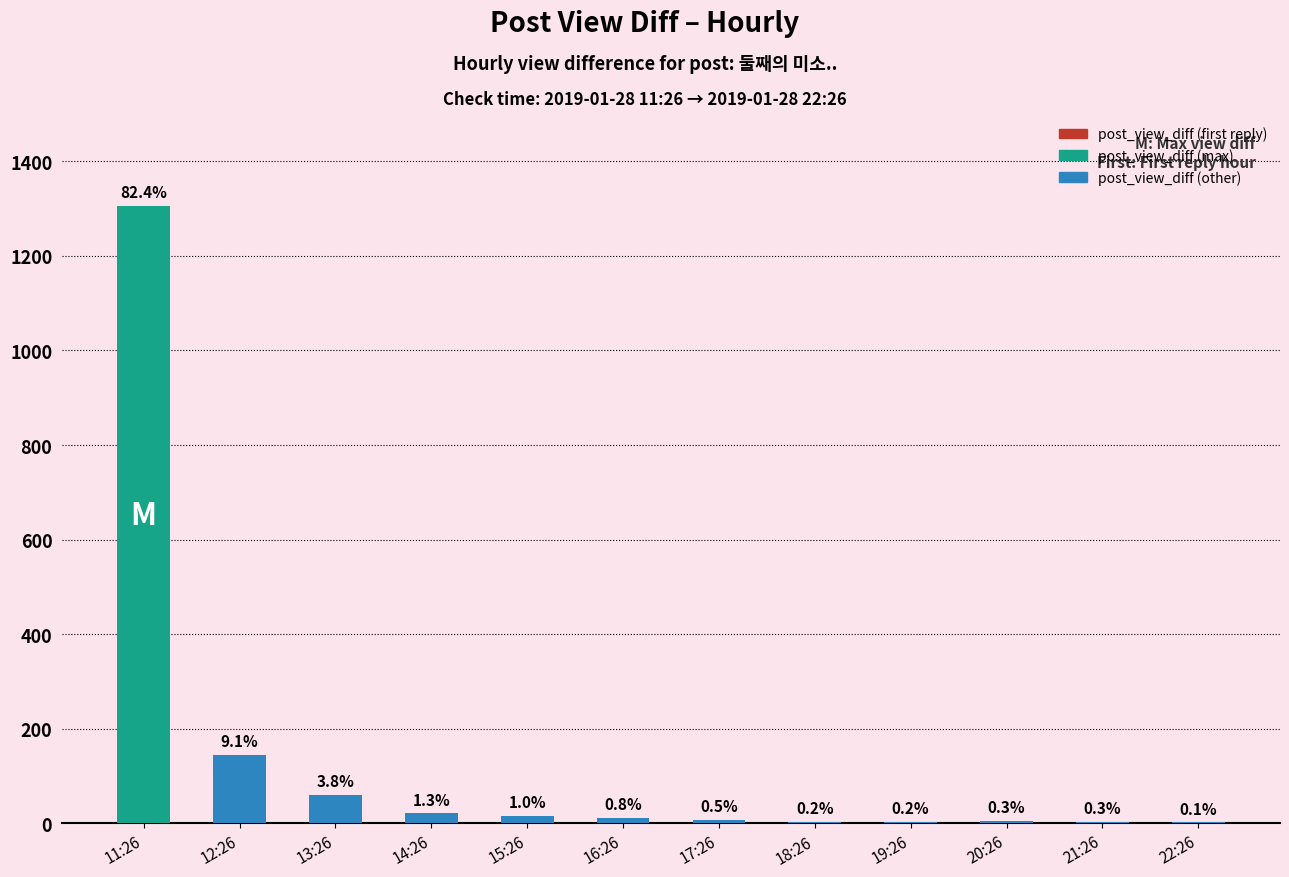

How many bars are there in total?

12